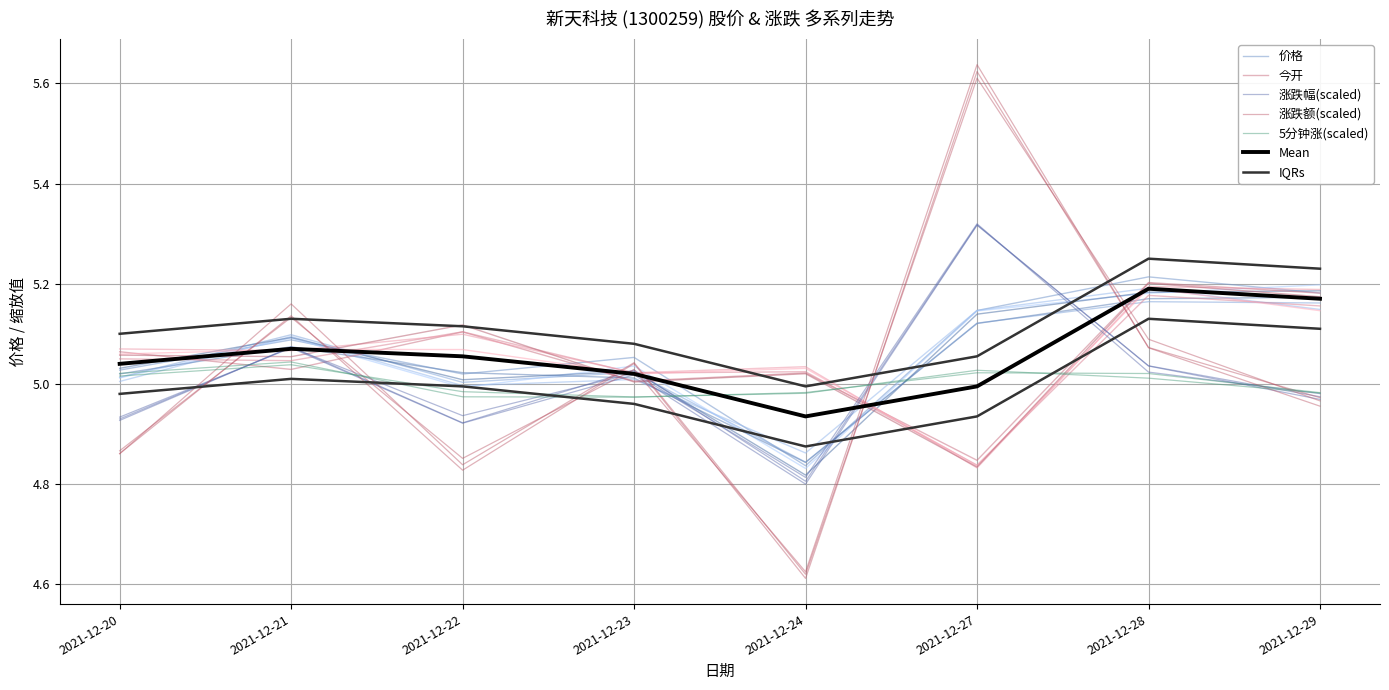

The value of 今开 at 2021-12-27 is 4.8. True or false?

True